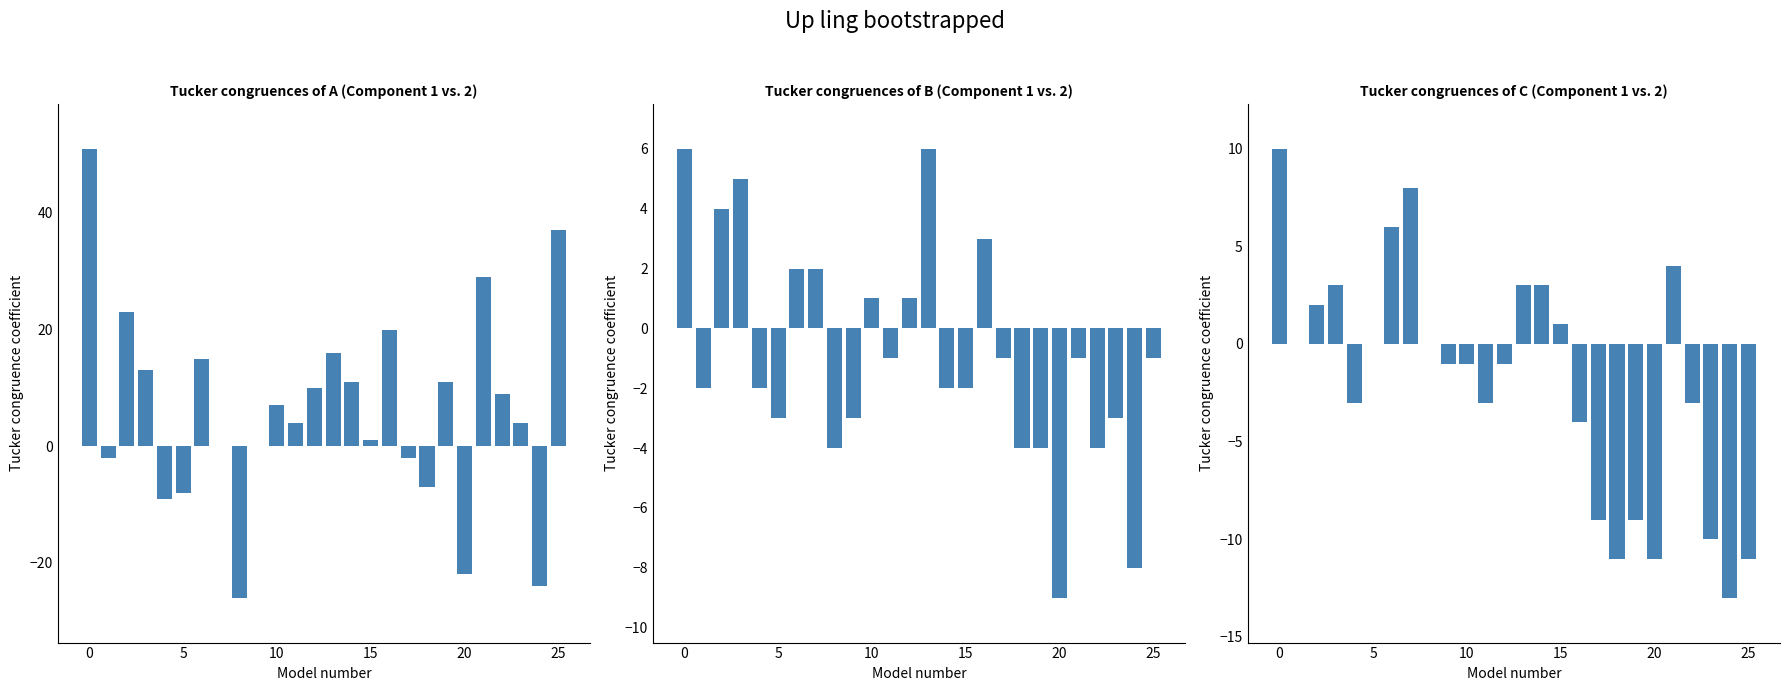

At which category does the chart reach its minimum across all series?

8